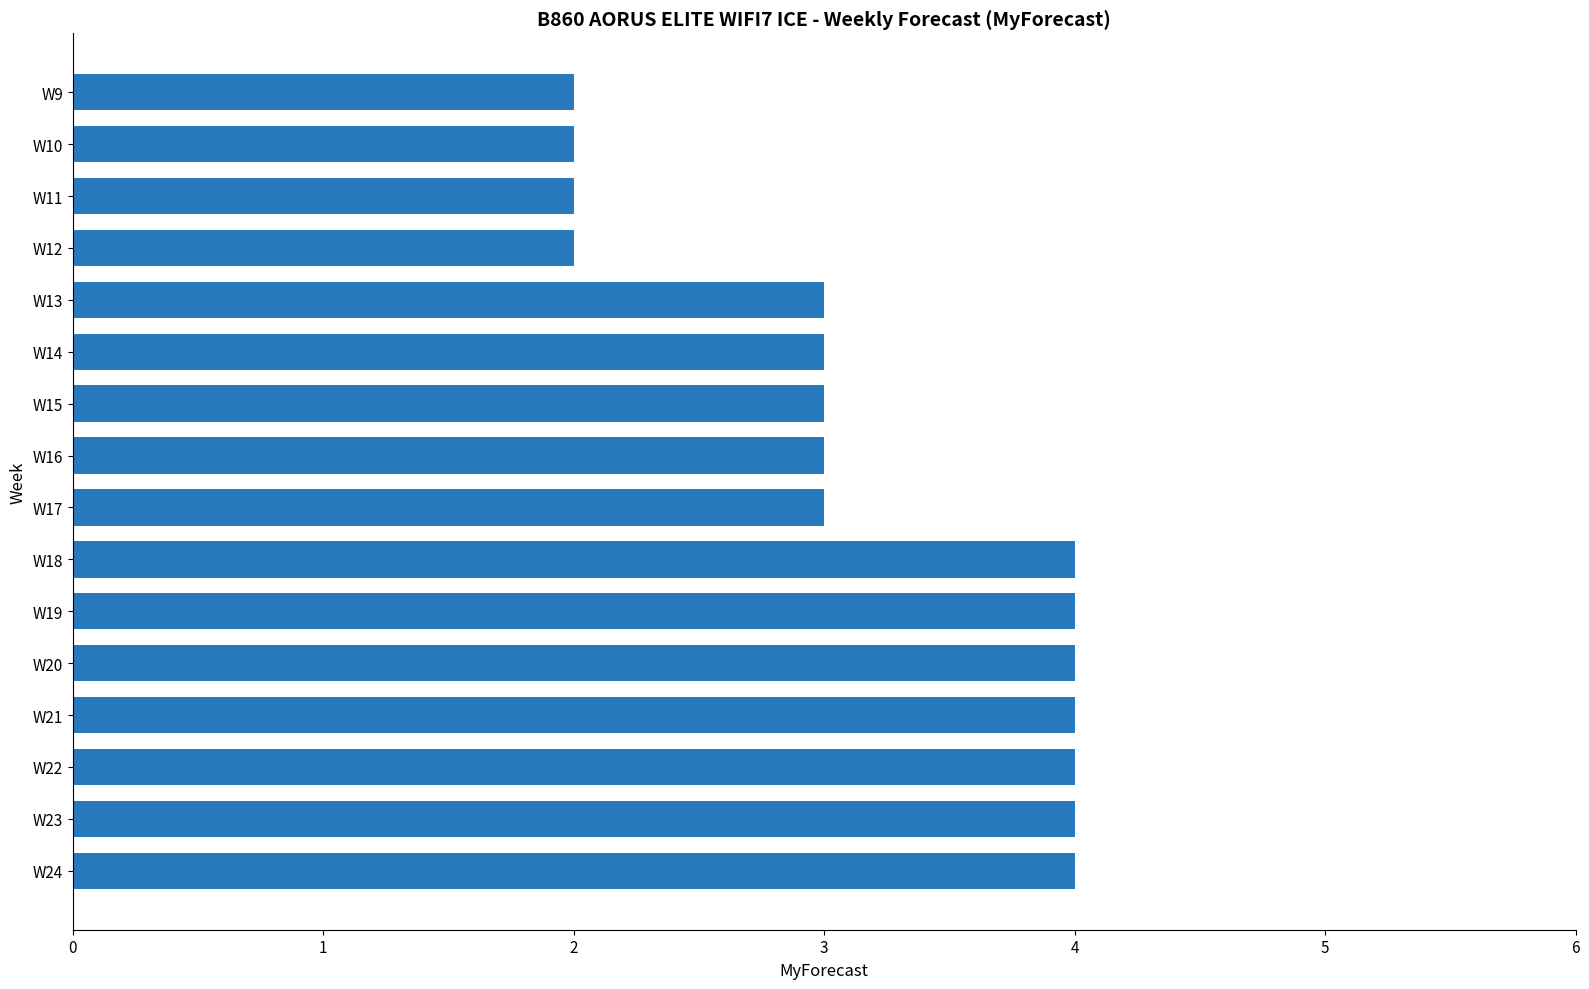

What is the ratio of the value at W21 to the value at W20?

1.0